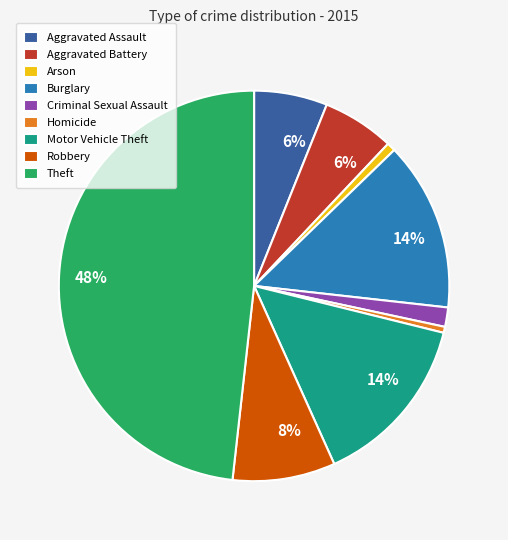

To the nearest percent, what is the difference between the largest and smallest slice percentages?

48%